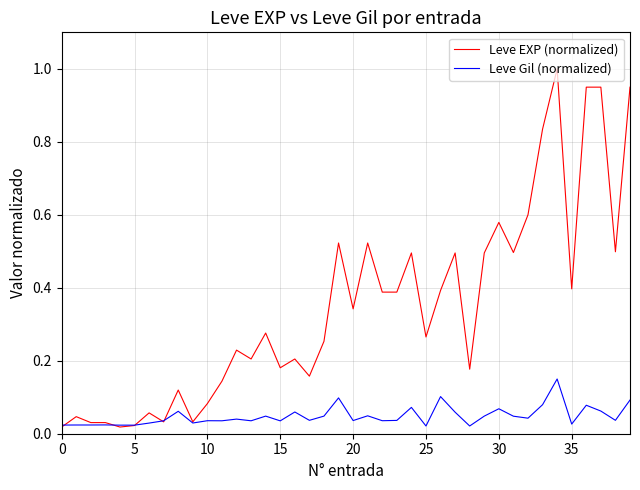

Which series has the largest range (max minus min)?

Leve EXP (normalized)